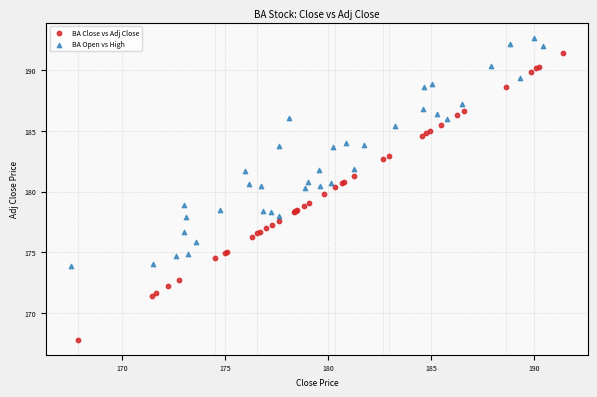

Which series contains the lowest Y value?

BA Close vs Adj Close